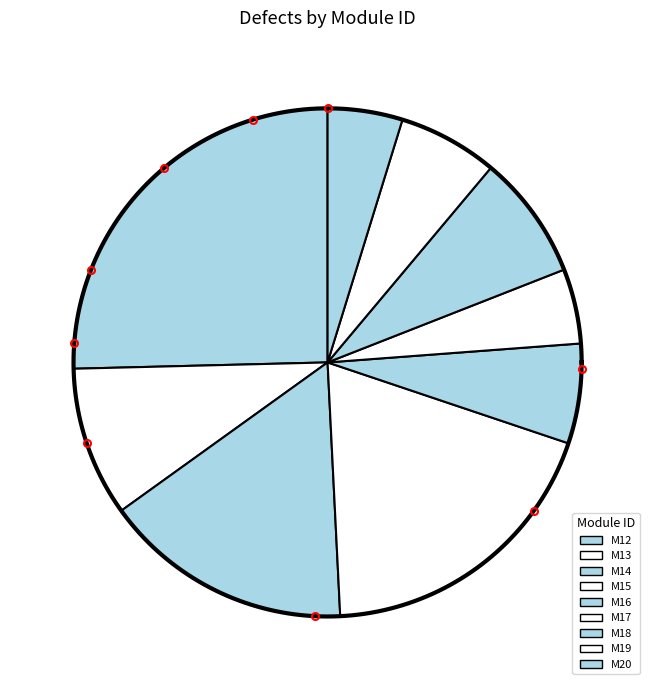

What is the change in value from M15 to M20?

-3